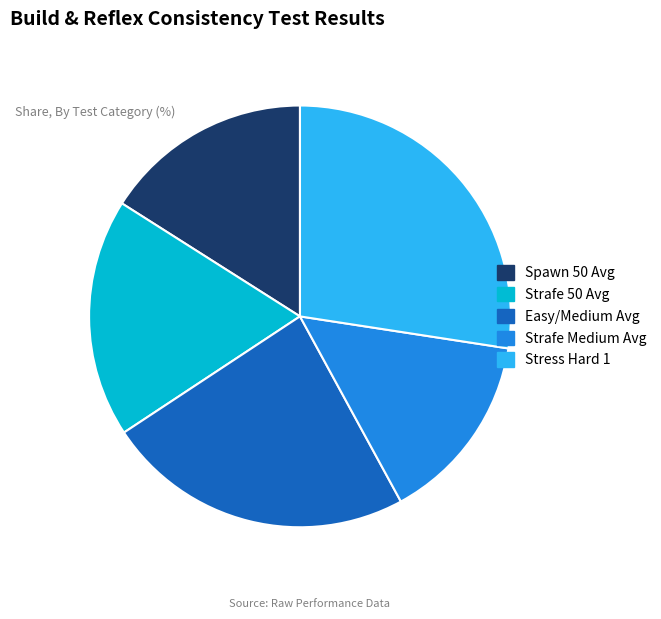

How many segments does this pie chart have?

5